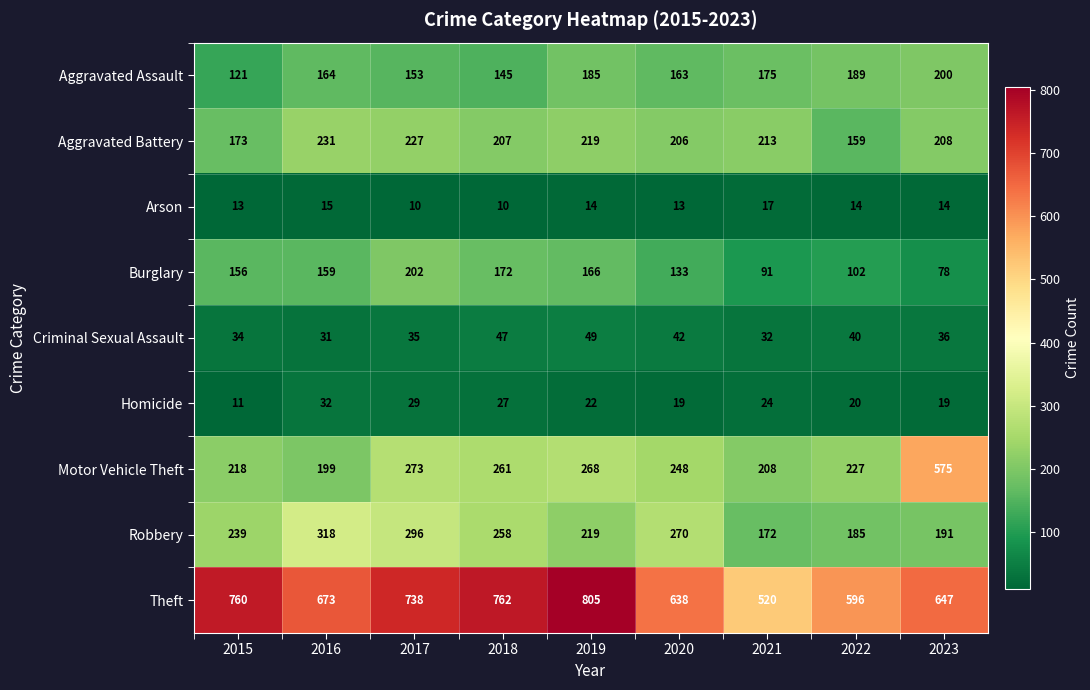

At how many categories does at least one series exceed 612?

7